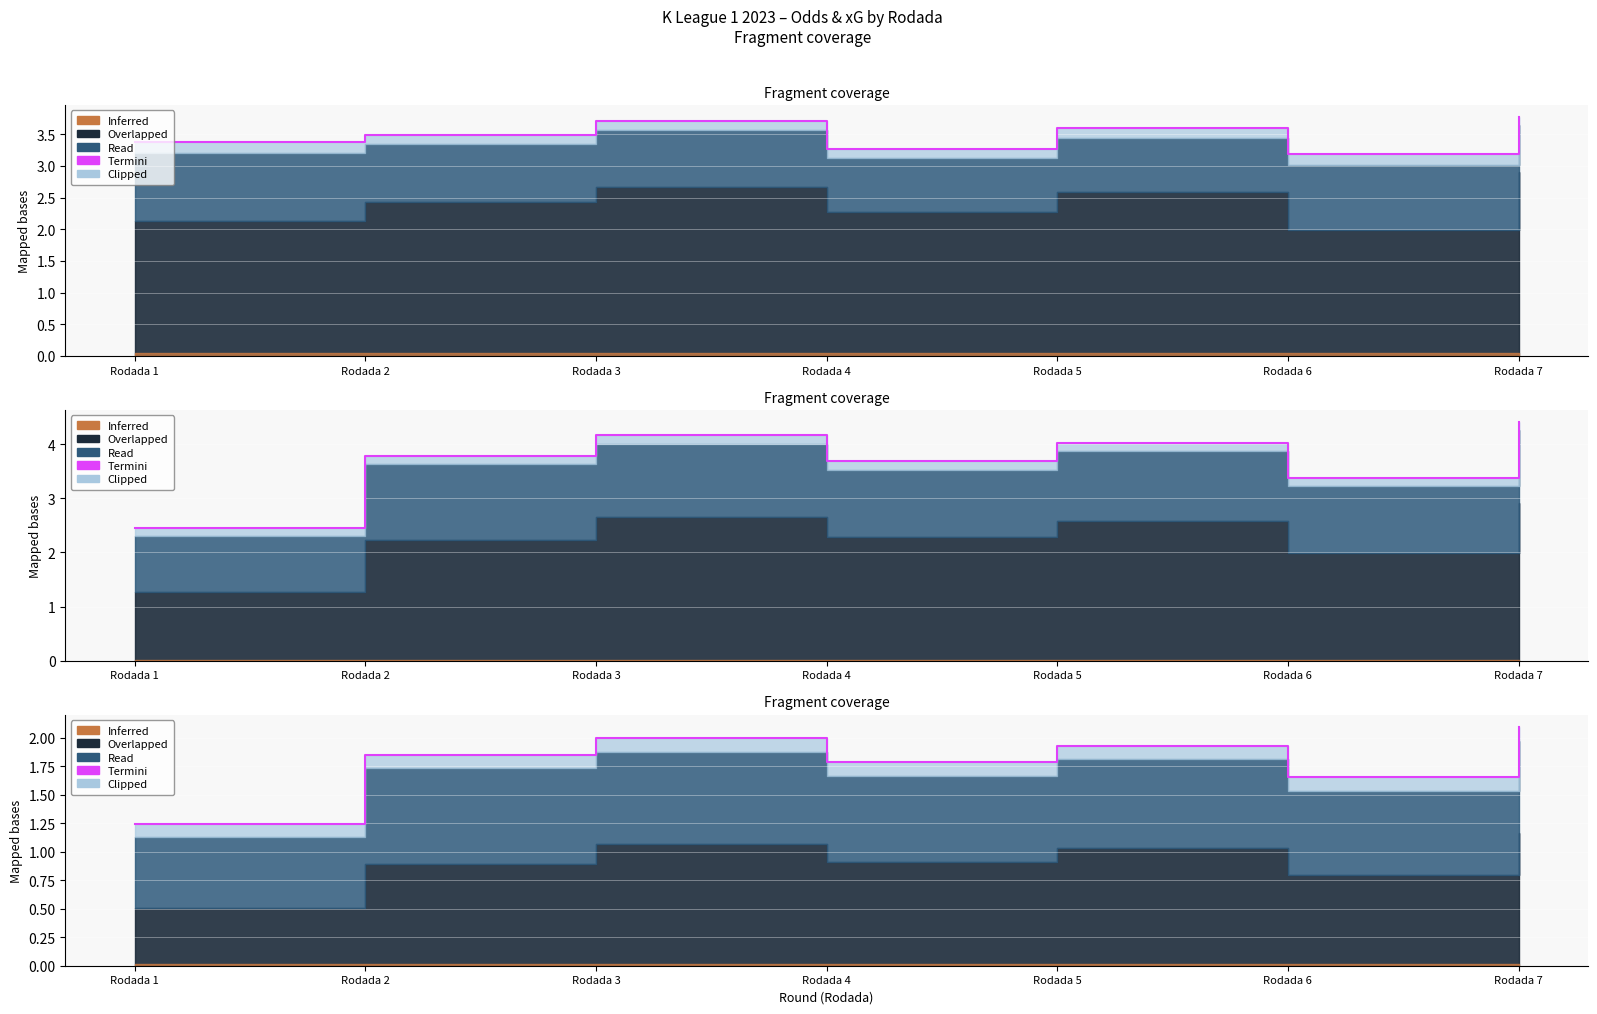

Which has a higher value, Rodada 1 or Rodada 7?

Rodada 7